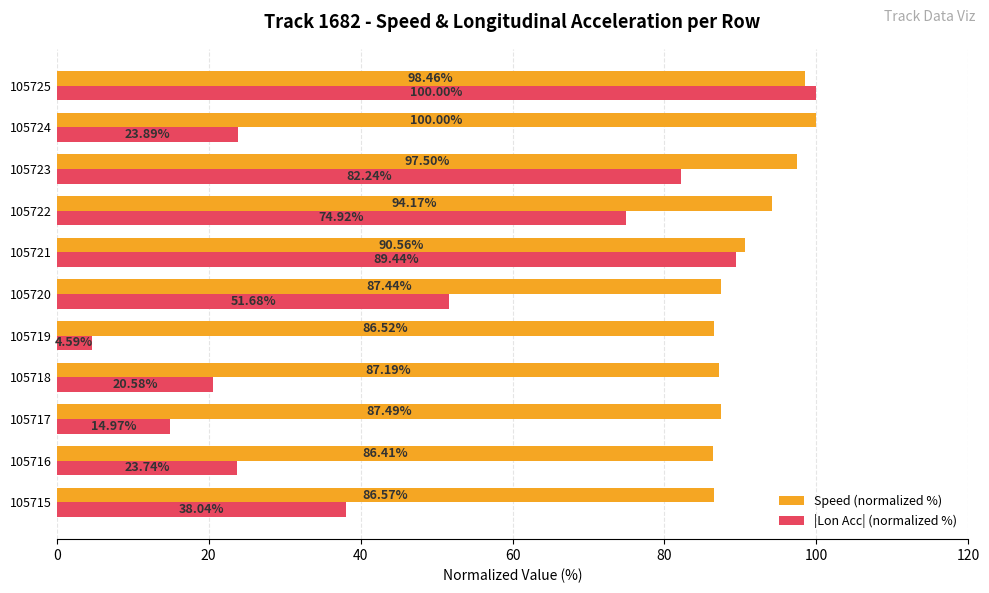

How many distinct data groups are displayed?

2